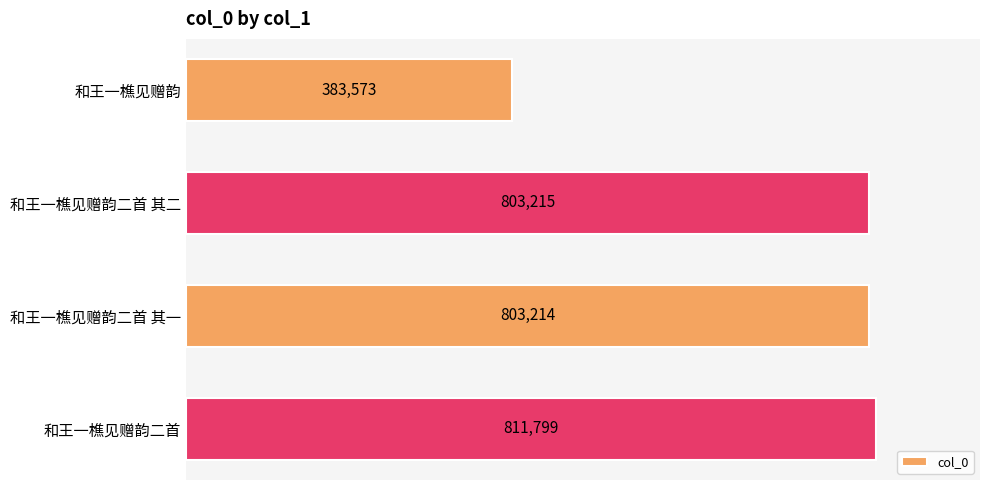

What is the change in value from 和王一樵见赠韵 to 和王一樵见赠韵二首 其二?

+419642